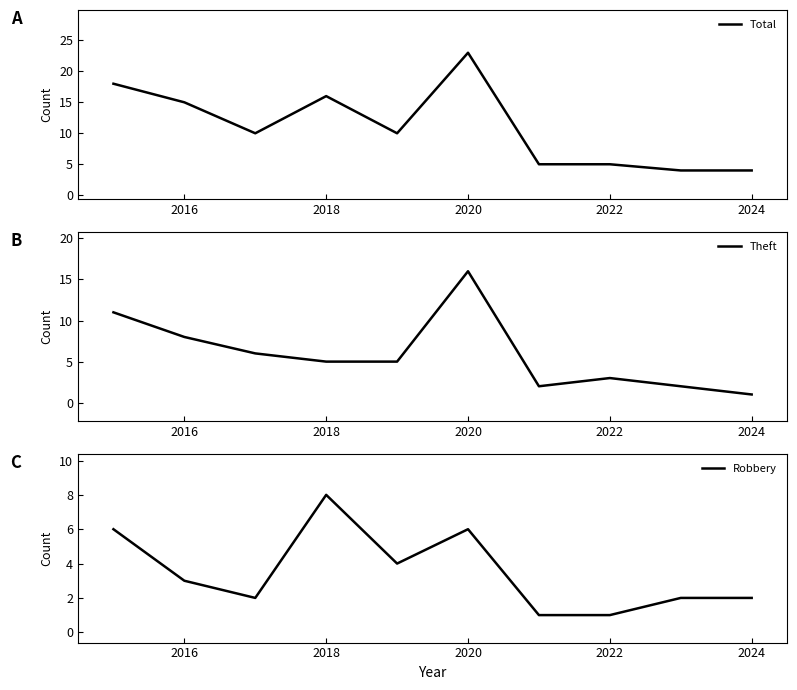

How many values in the Theft series exceed 5?

4